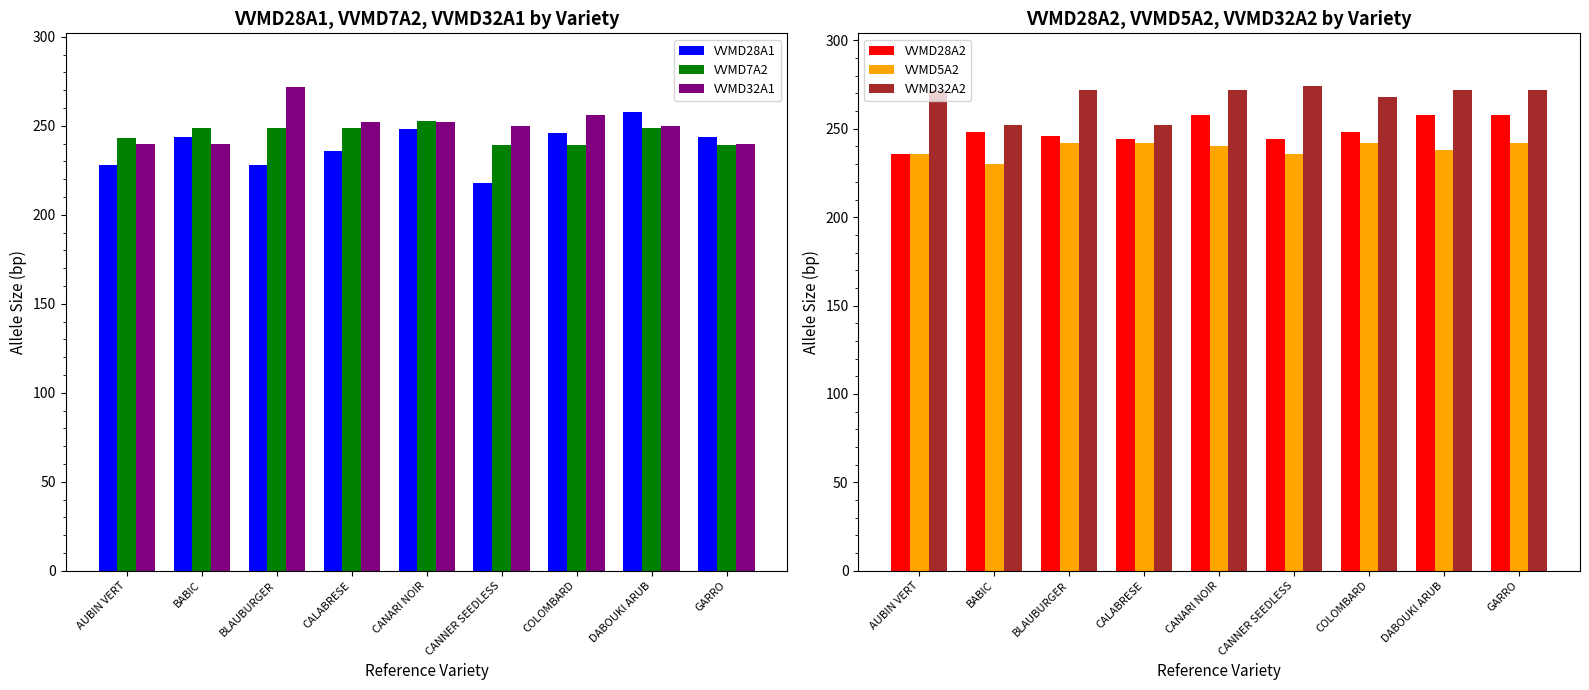

Rank the categories by VVMD7A2 value from lowest to highest.

CANNER SEEDLESS, COLOMBARD, GARRO, AUBIN VERT, BABIC, BLAUBURGER, CALABRESE, DABOUKI ARUB, CANARI NOIR